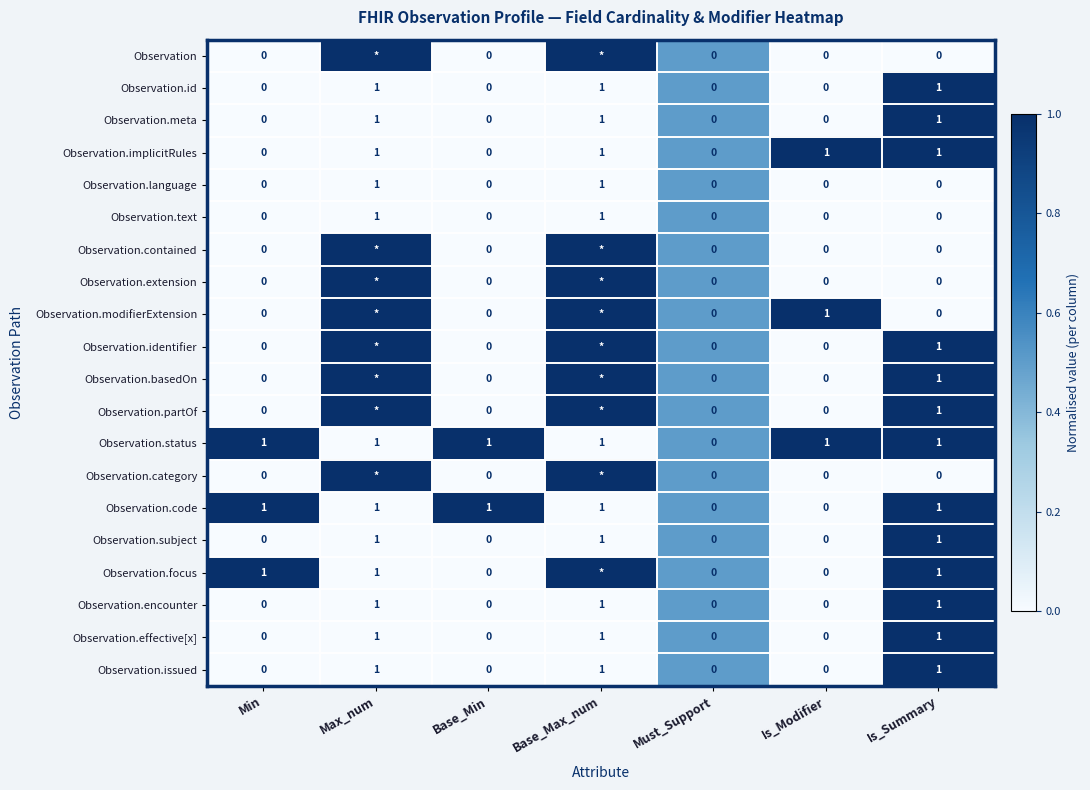

The value of Observation.modifierExtension at Is_Modifier is 0. True or false?

False